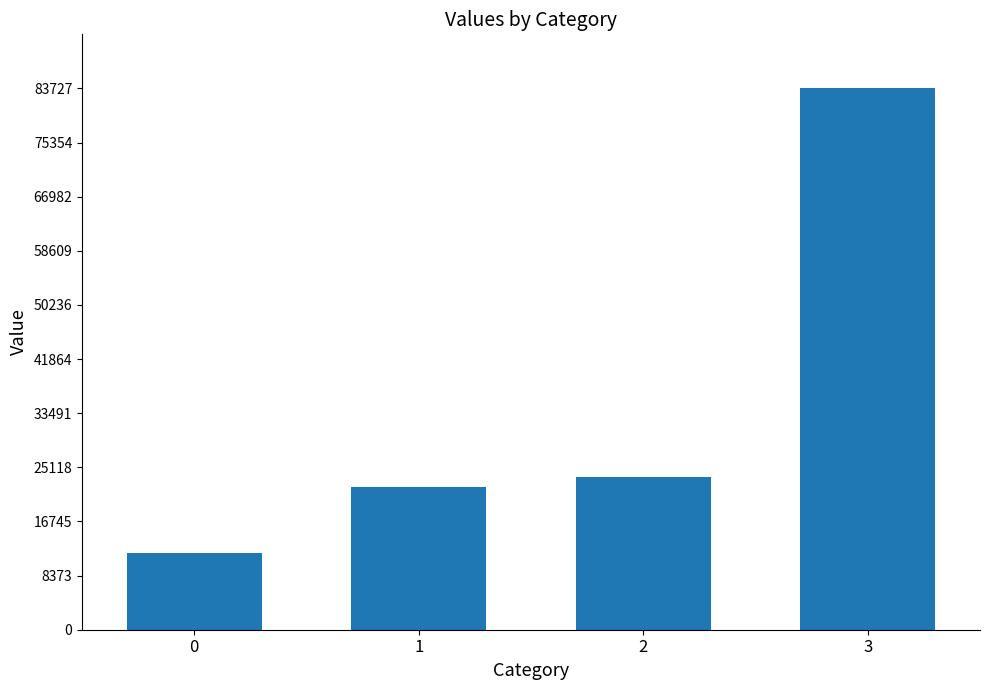

What is the sum of the values at 3 and 2?

107341.0